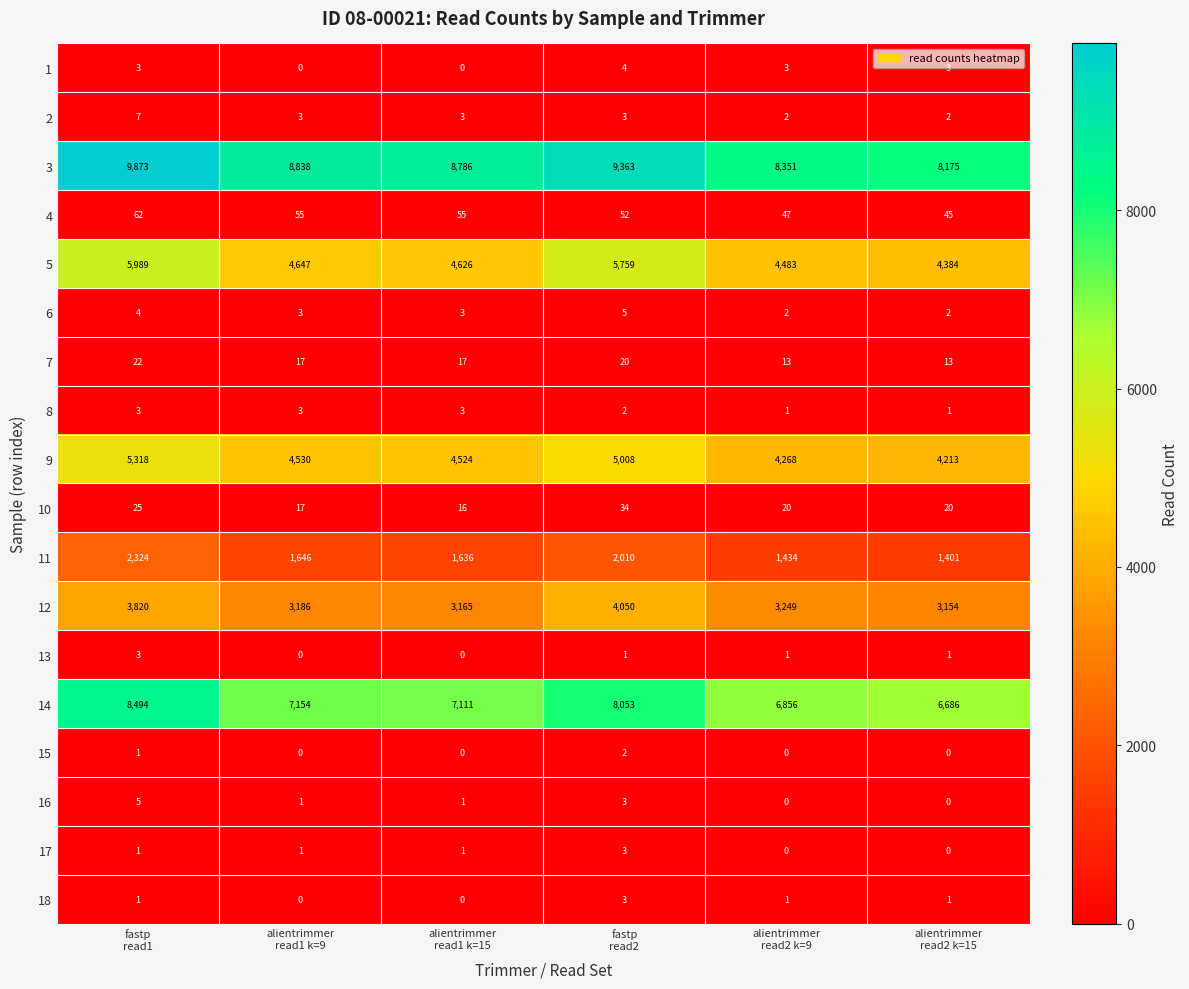

Which series has the widest spread of values?

14